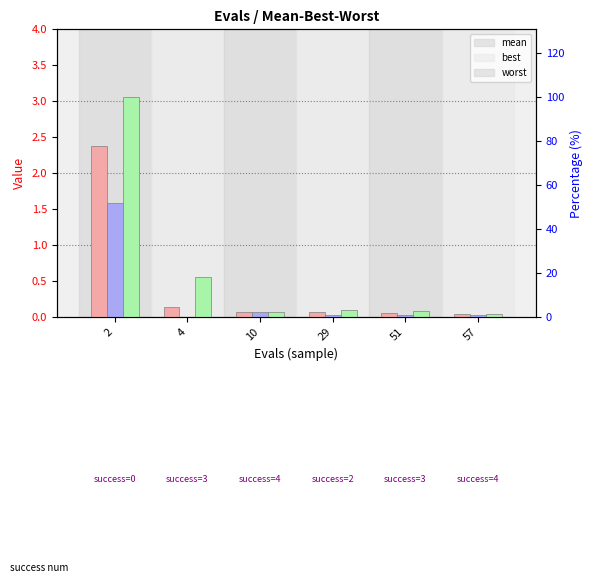

Does the chart contain stacked bars?

No